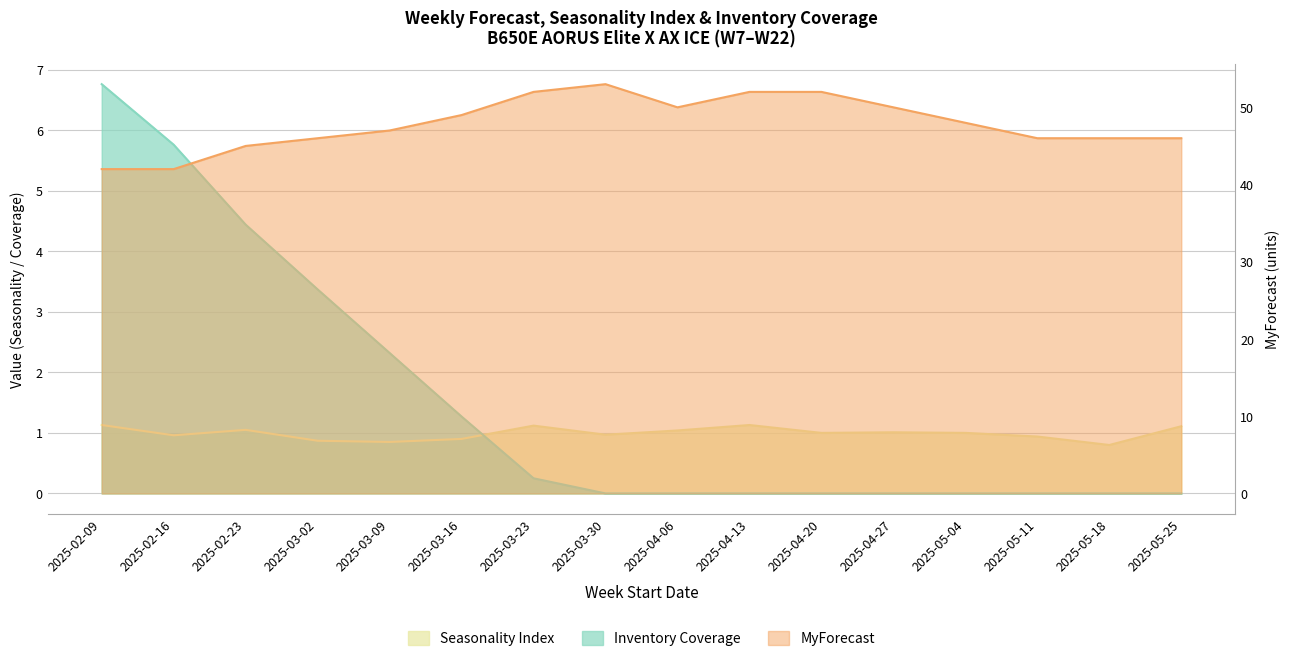

How many data points does each series have?

16